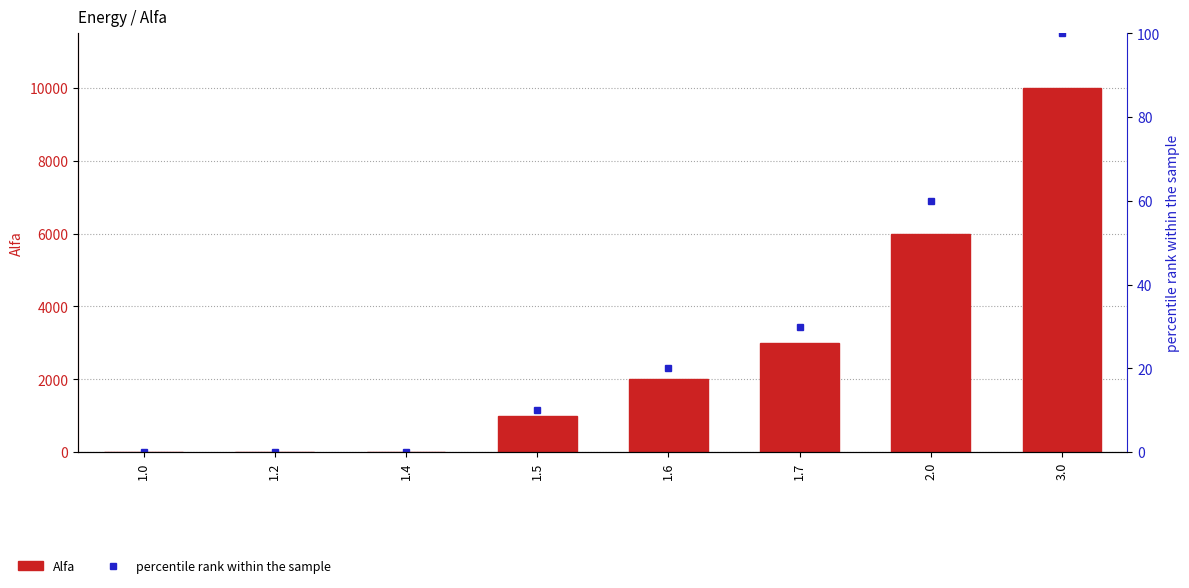

What is the difference between the second highest and minimum values in the Alfa series?

6000